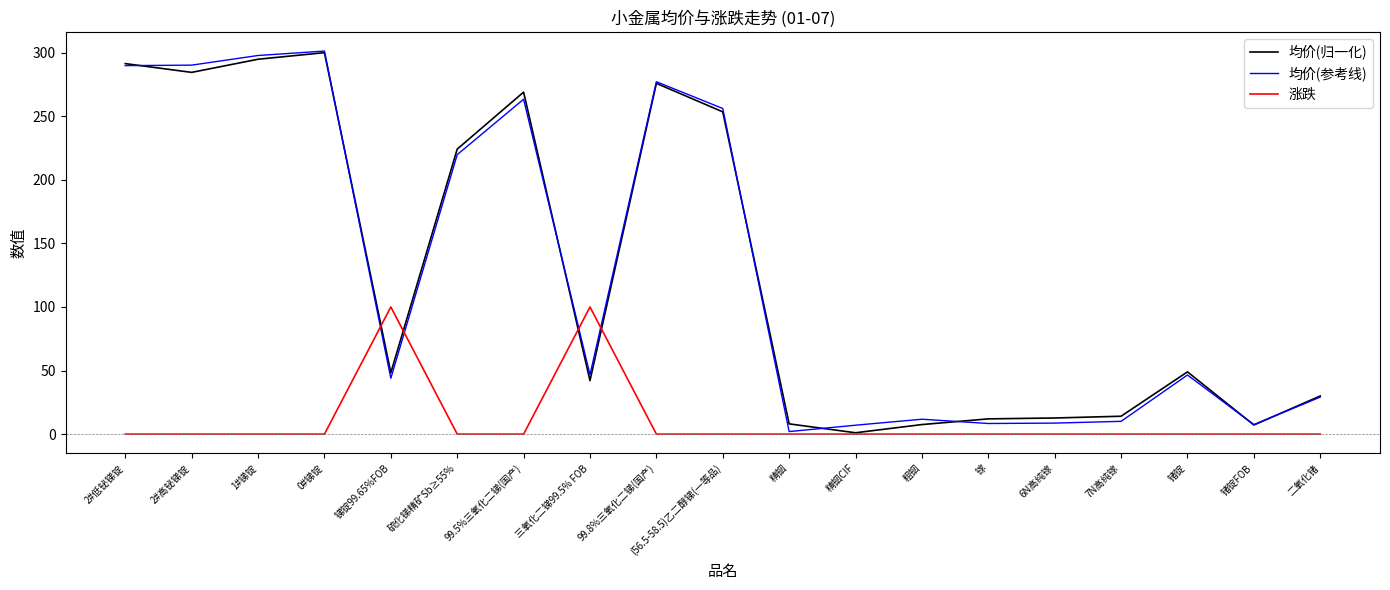

At which category does 均价(归一化) reach its first local peak?

0#锑锭